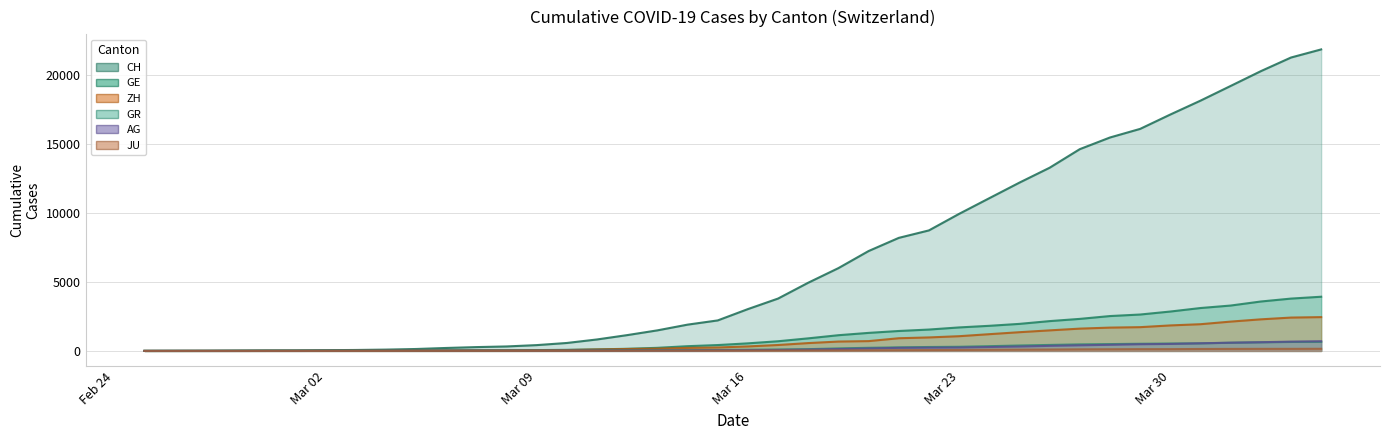

Which series changed the most between 2020-03-11 and 2020-03-25?

CH